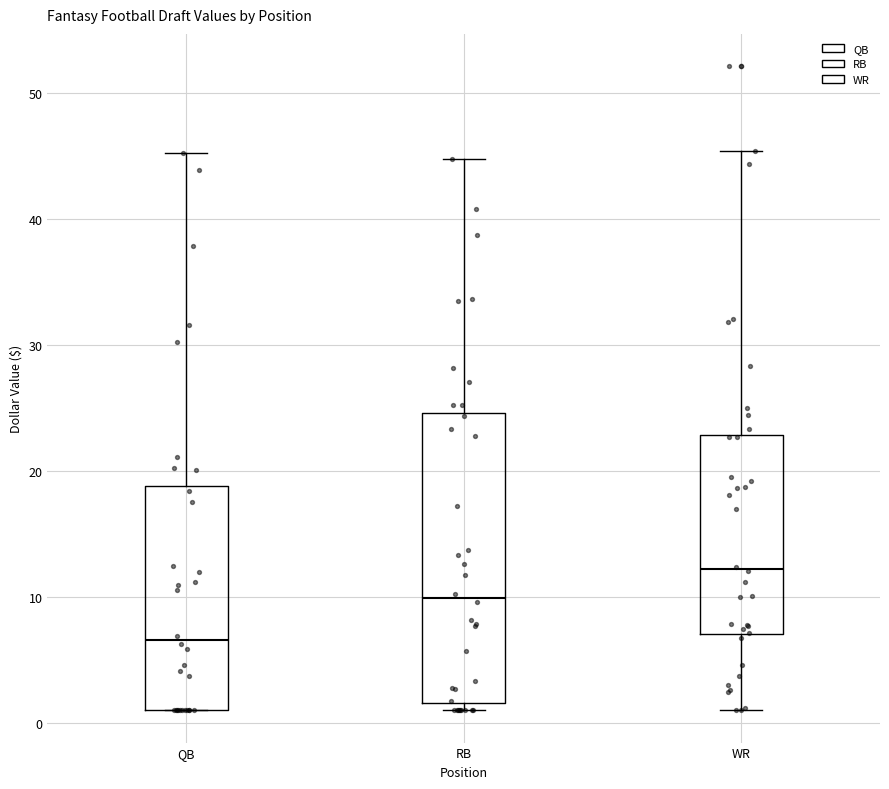

Reading left to right, transcribe this box plot: for each box, give where its median line is, the range the box spans, and where its two whiskers end, as read against the y-axis. The values are not printed on the chart, so give them approximately, as read against the axis.

QB: median 7, box 1 to 19, whiskers 1 to 45
RB: median 10, box 2 to 25, whiskers 1 to 45
WR: median 12, box 7 to 23, whiskers 1 to 45